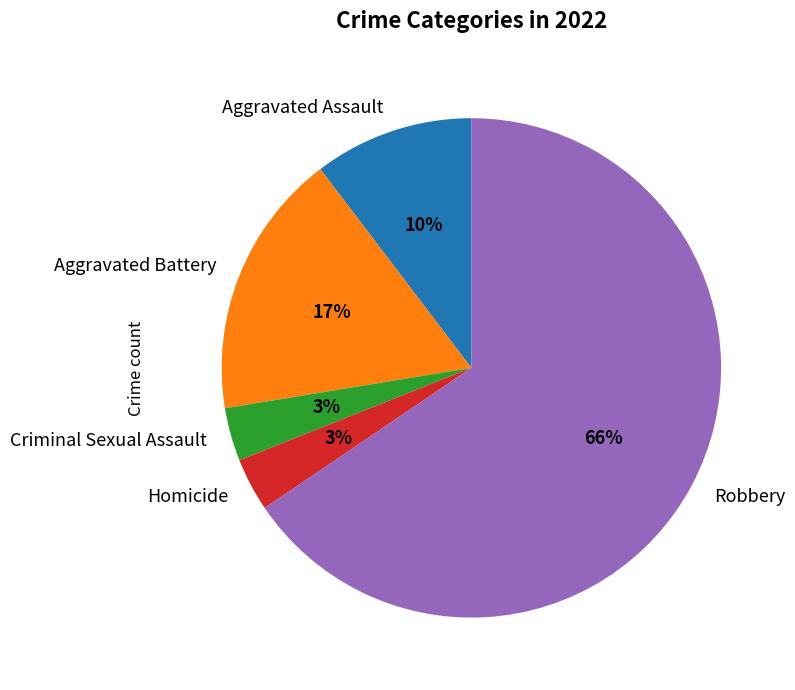

Is there any slice that represents more than half of the pie?

Yes